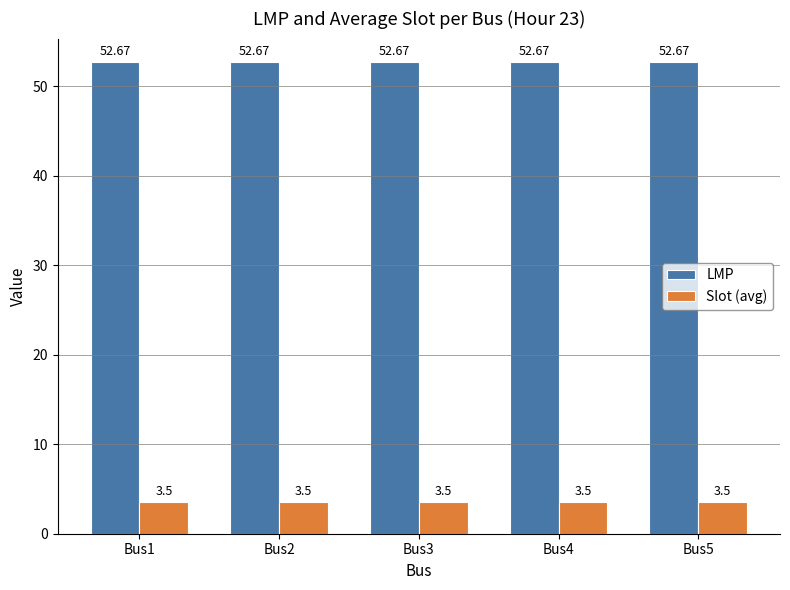

What is the spread (max minus min) of values at Bus2?

49.2